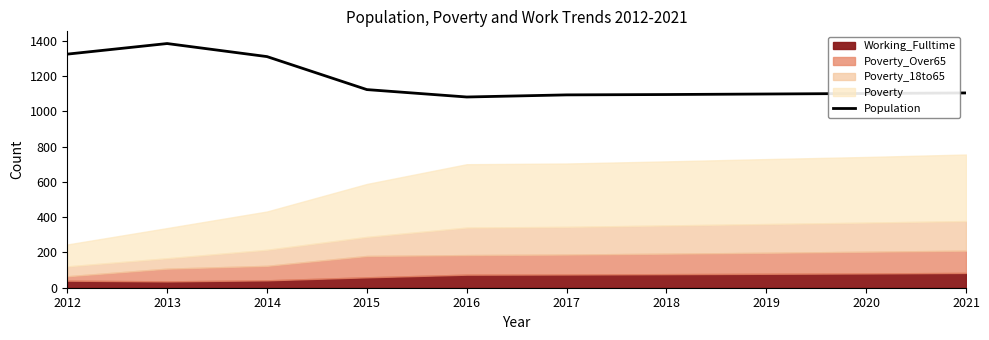

True or false: there are more than 0 points higher than both neighbors.

True